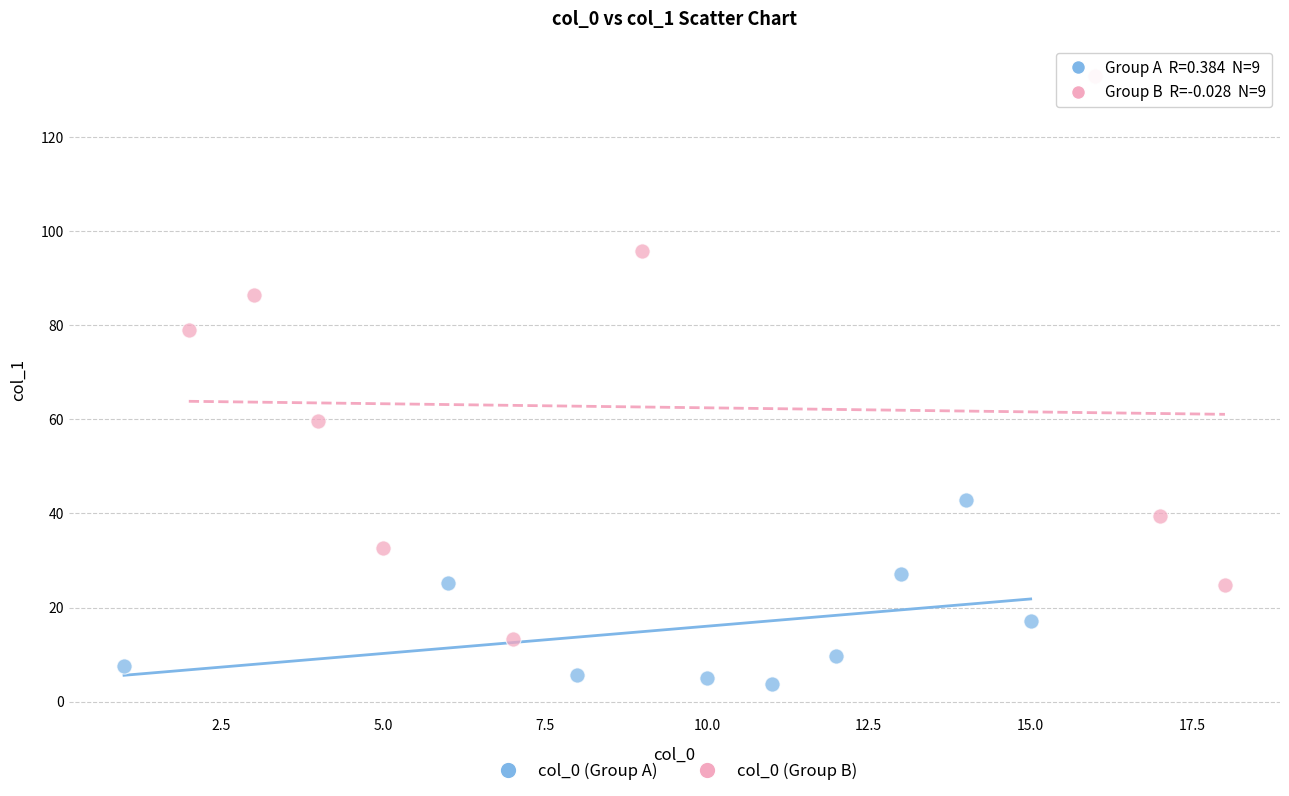

Which series contains the highest Y value?

col_0 (Group B)